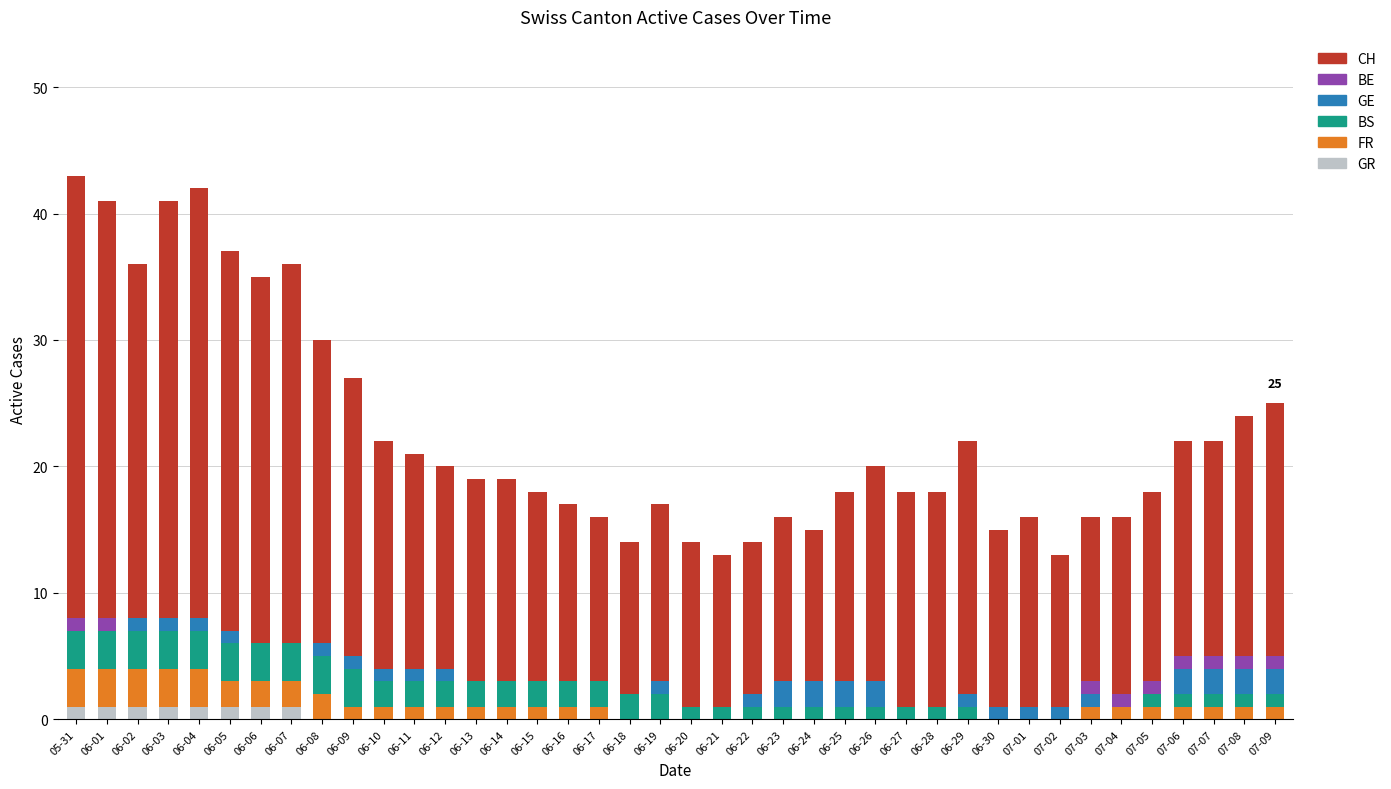

Is it true that GR equals 0 at 07-05?

True